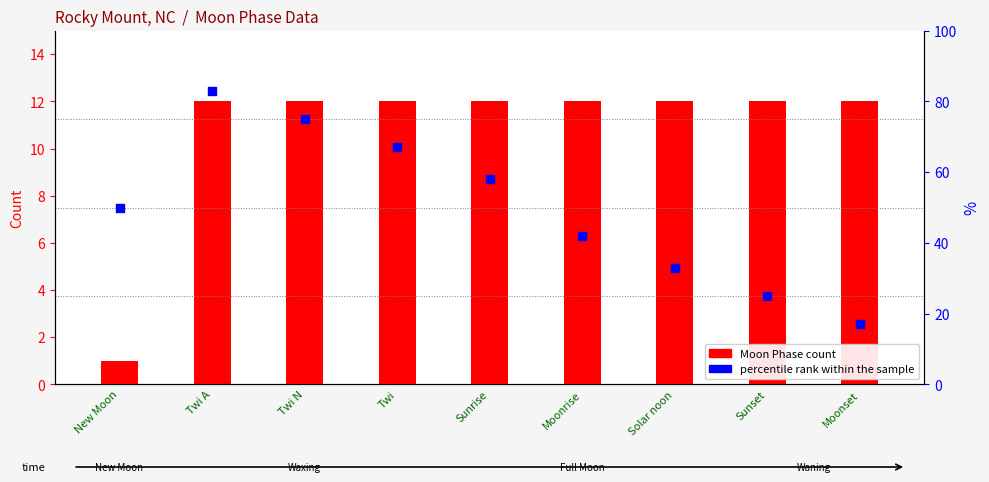

At how many categories does at least one series exceed 13?

9